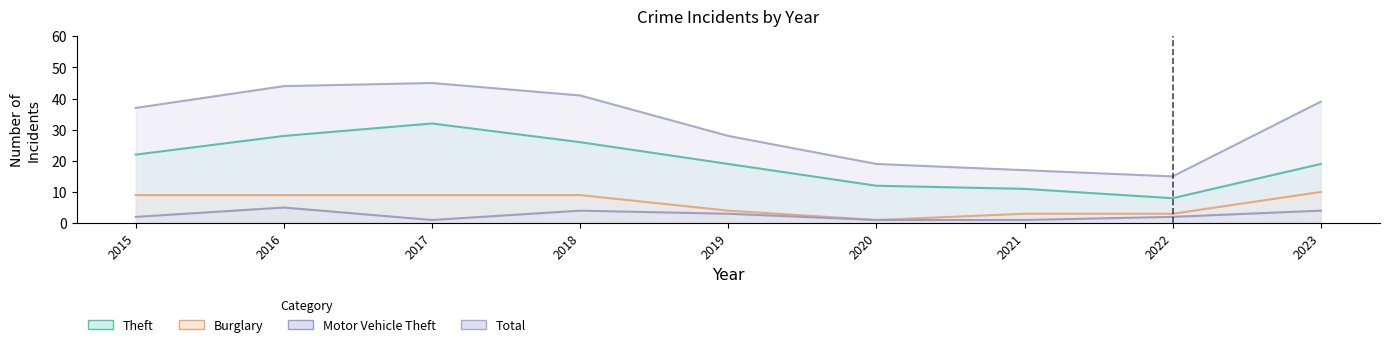

Reading right to left, what are all the values shown in this chart?

Theft: 19	8	11	12	19	26	32	28	22
Burglary: 10	3	3	1	4	9	9	9	9
Motor Vehicle Theft: 4	2	1	1	3	4	1	5	2
Total: 39	15	17	19	28	41	45	44	37